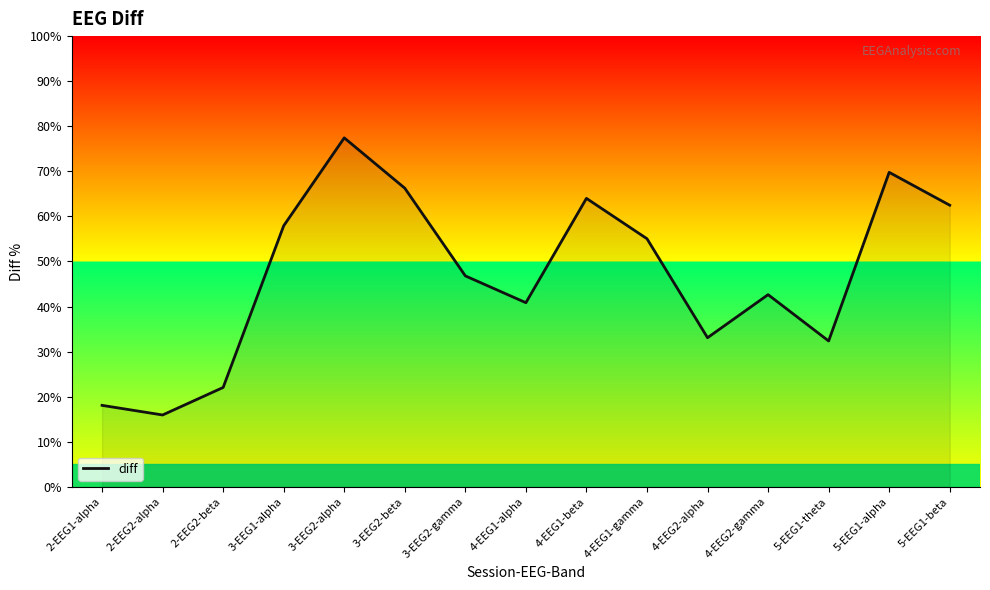

Approximately how many times larger is the value at 5-EEG1-beta compared to 4-EEG2-alpha?

1.9